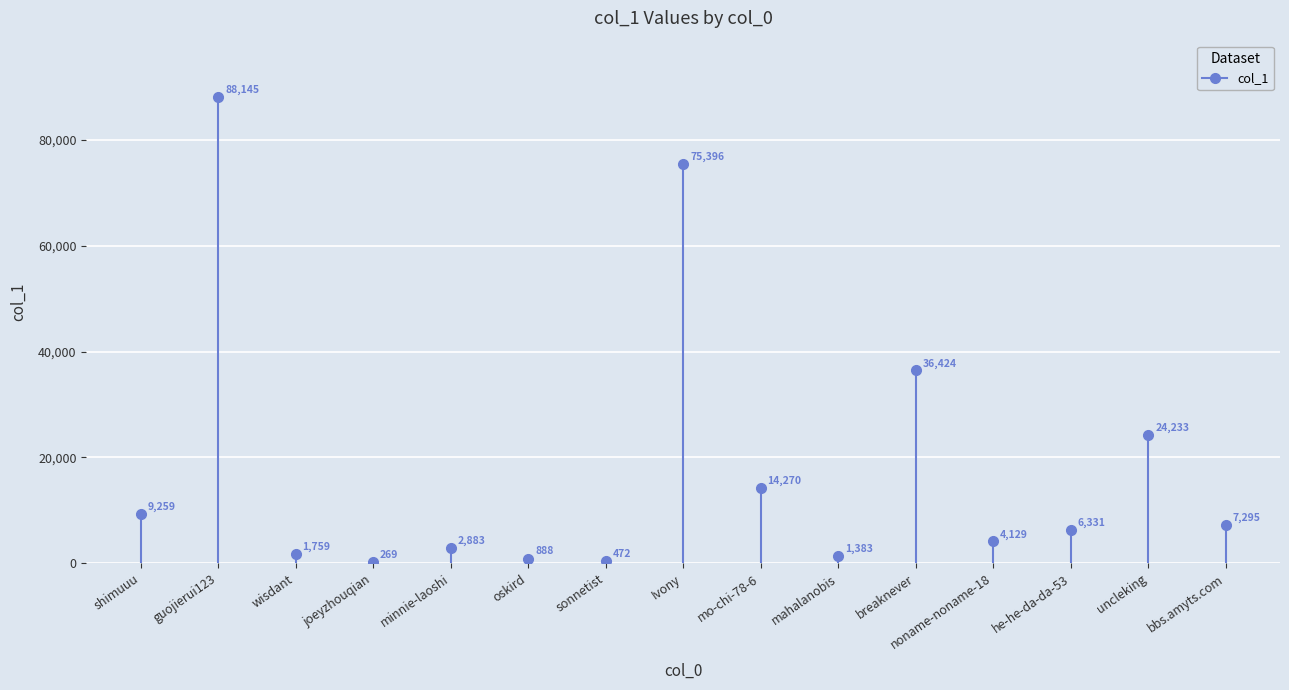

Approximately how many times larger is the value at oskird compared to noname-noname-18?

0.2